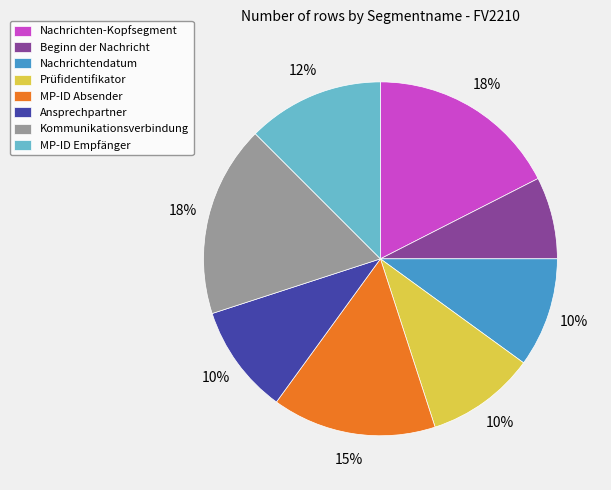

Count the number of slices in the pie.

8